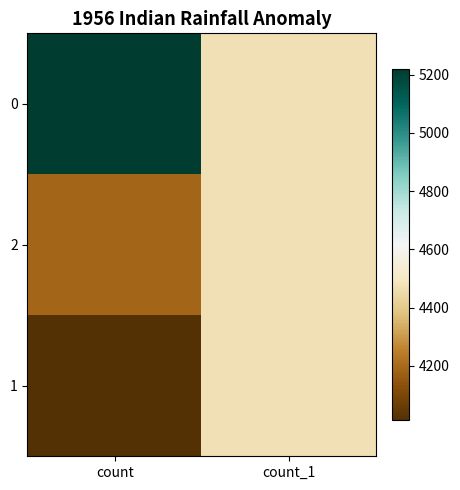

How many data points does each series have?

2